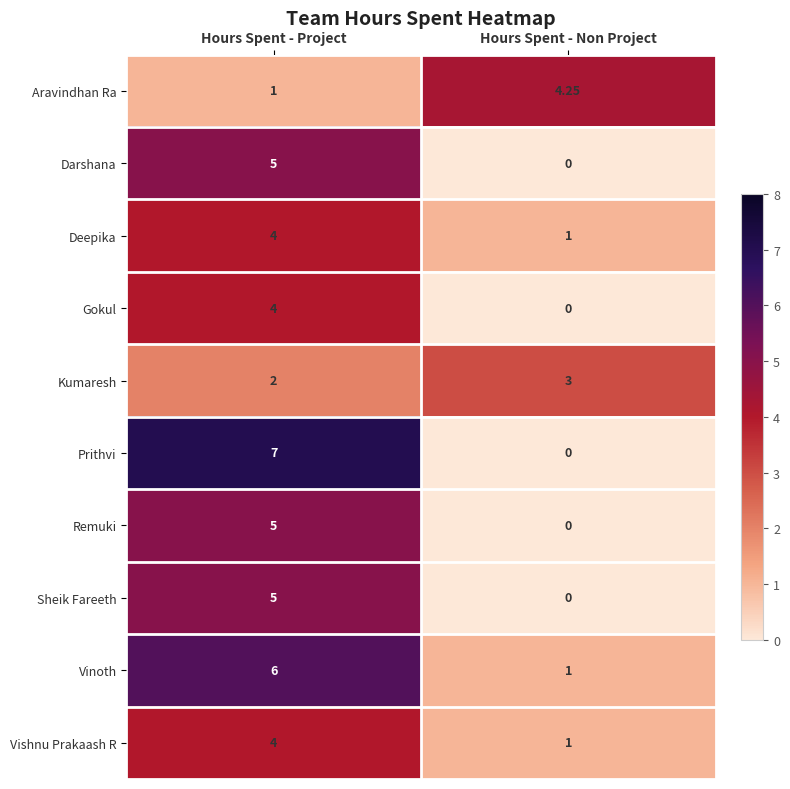

Rank the categories by Remuki value from highest to lowest.

Hours Spent - Project, Hours Spent - Non Project